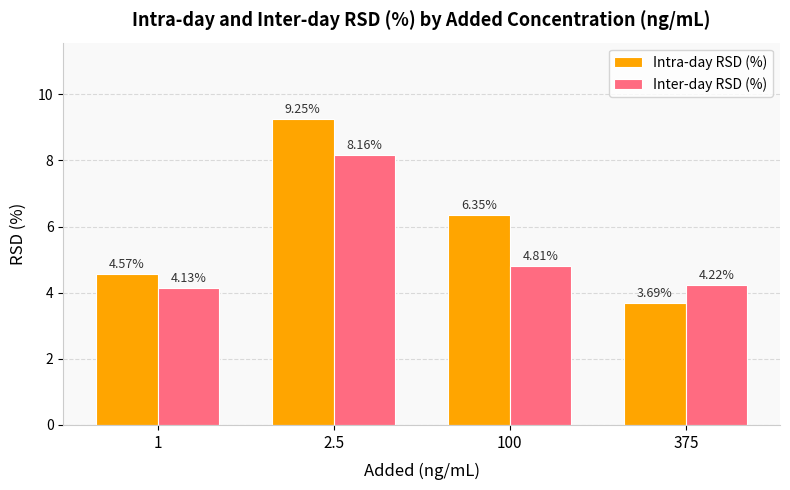

Read the Intra-day RSD (%) value at 375.

3.7